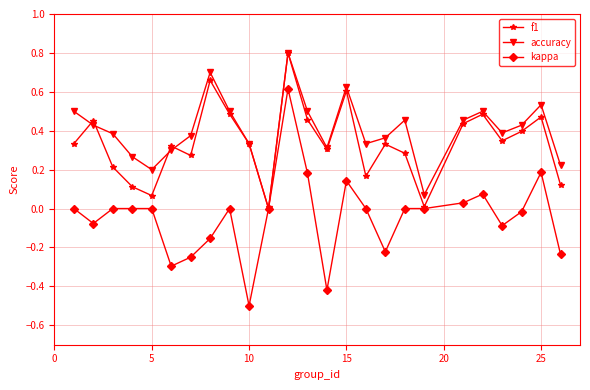

What is the lowest value of the kappa series?

-0.5